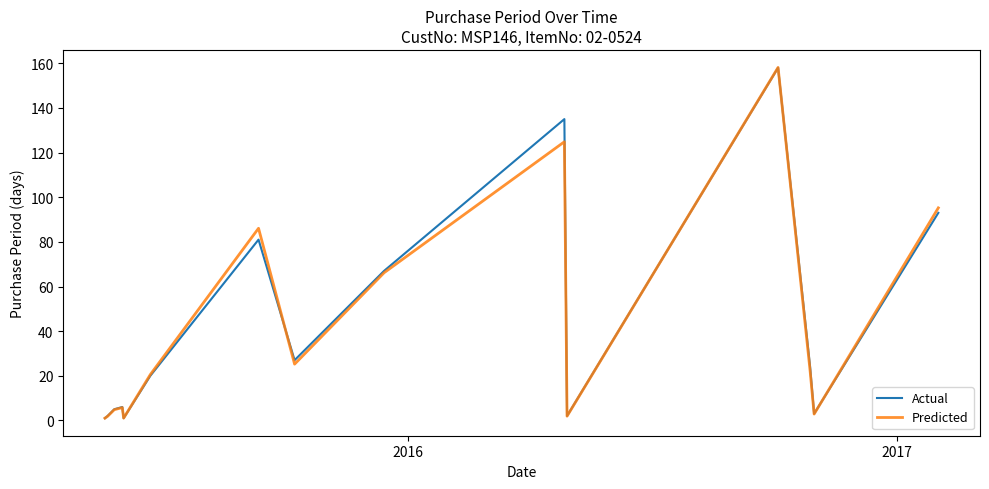

What is the maximum value shown in the chart?

158.1